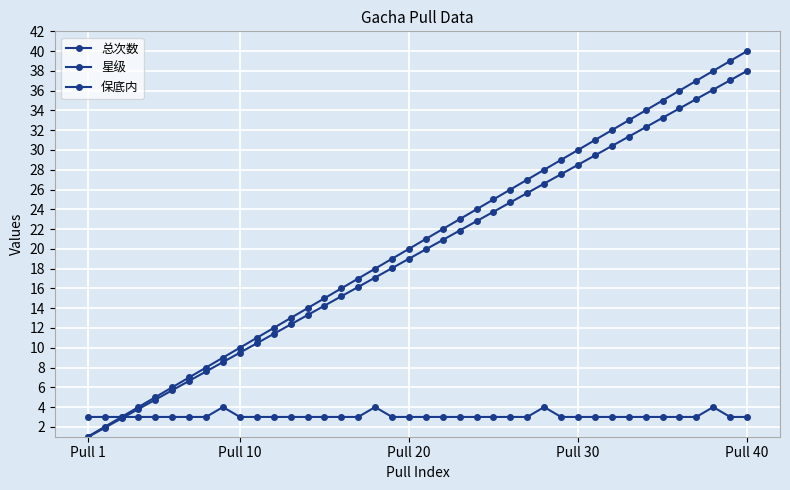

How many categories are shown in the chart?

40